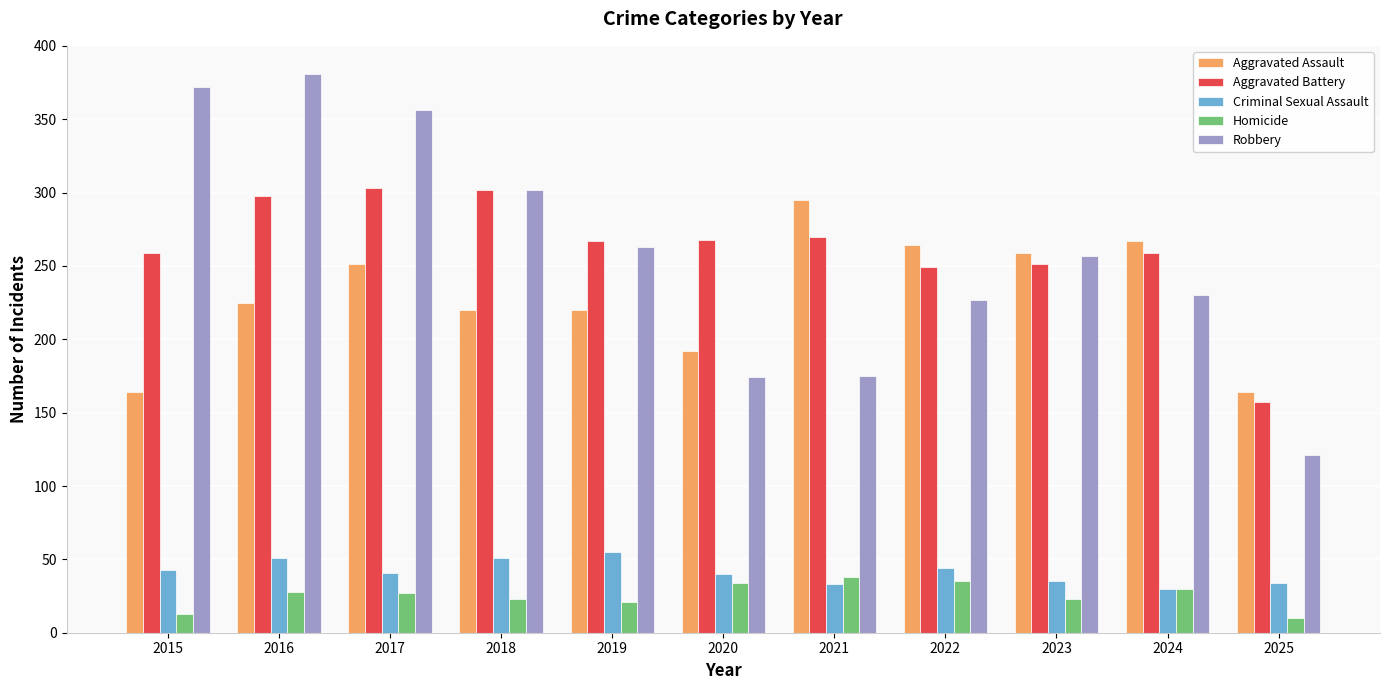

How many values in the Aggravated Assault series are below 225?

5